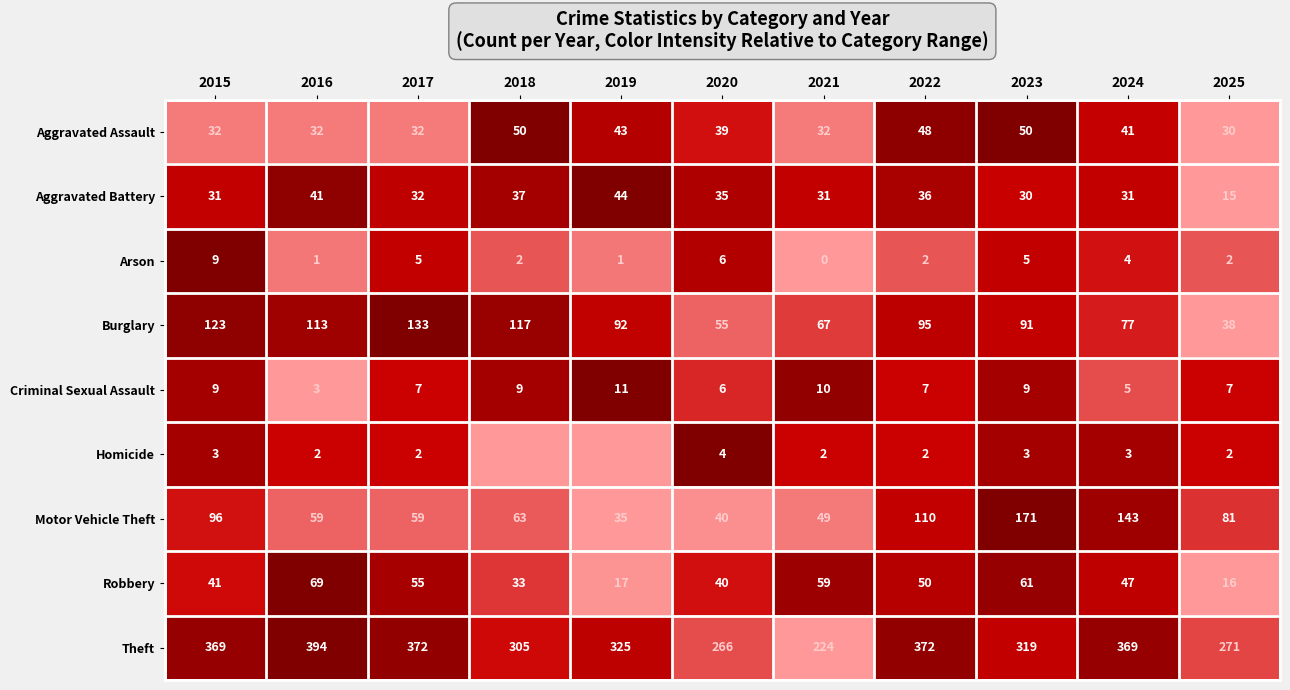

What is the maximum value for Criminal Sexual Assault?

11